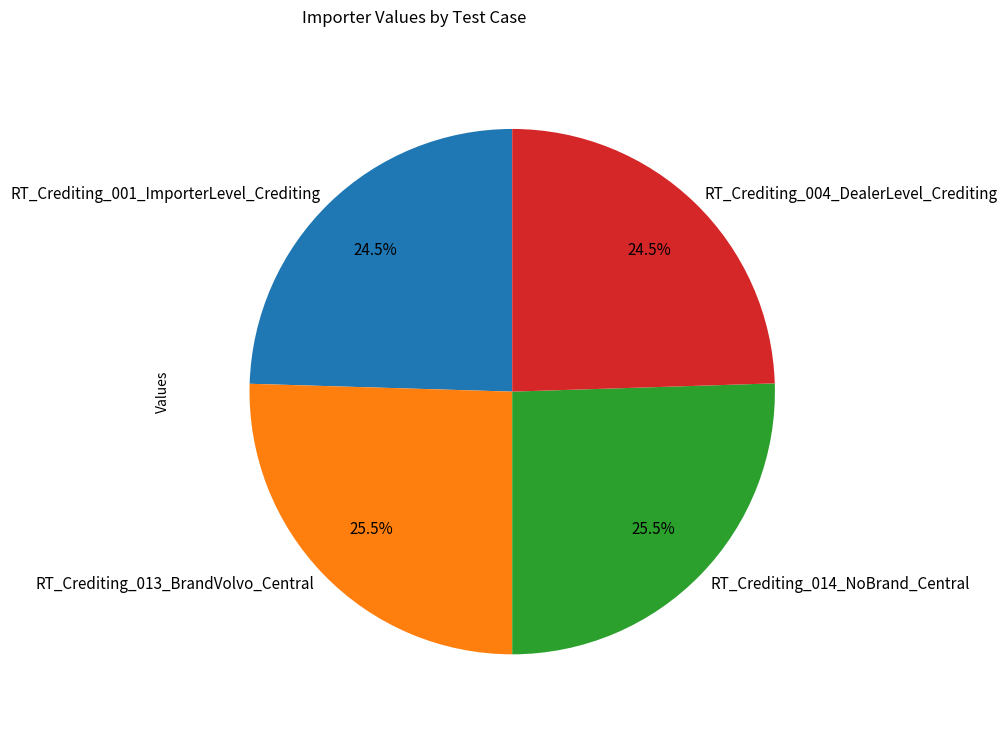

To the nearest percent, what is the difference between the largest and smallest slice percentages?

1%